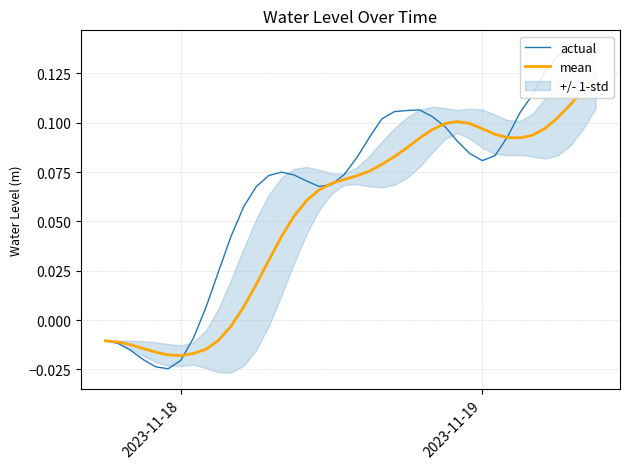

What is the total value across all series at 2023-11-19?

0.2